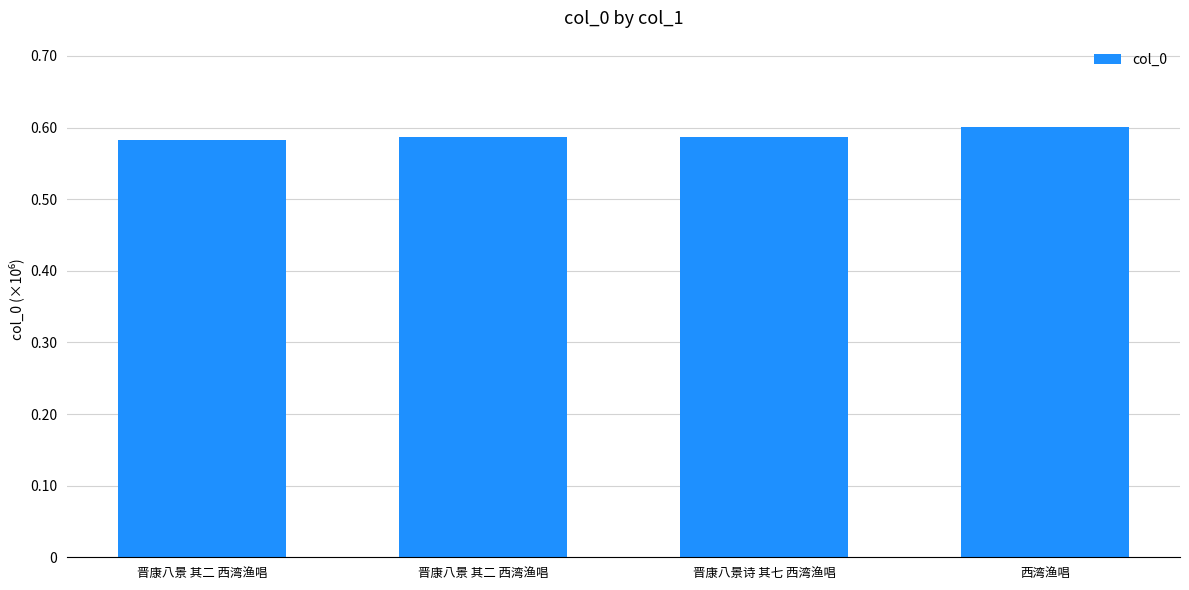

What is the greatest value displayed?

601129